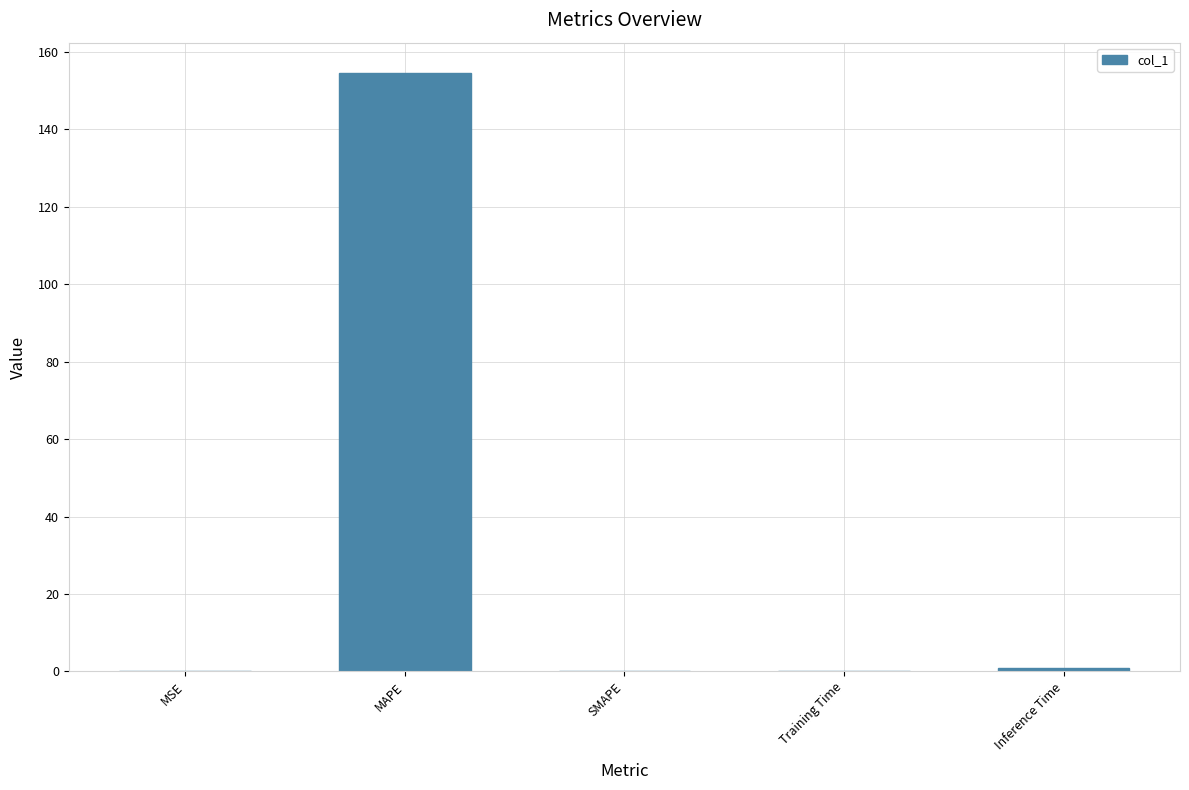

Which category has the highest value across all series?

MAPE